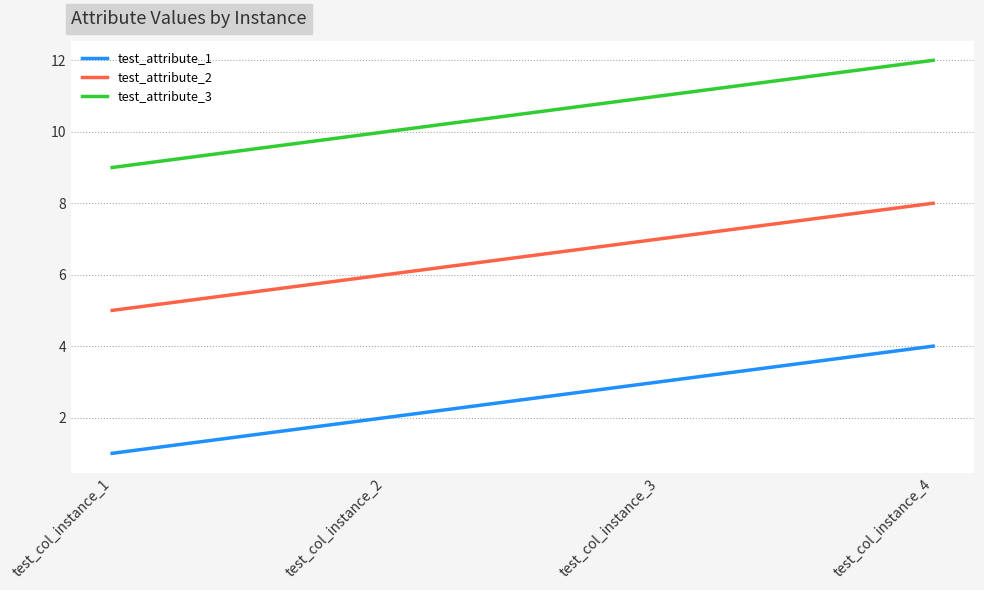

True or false: test_attribute_3 has more than 0 interior local peaks.

False